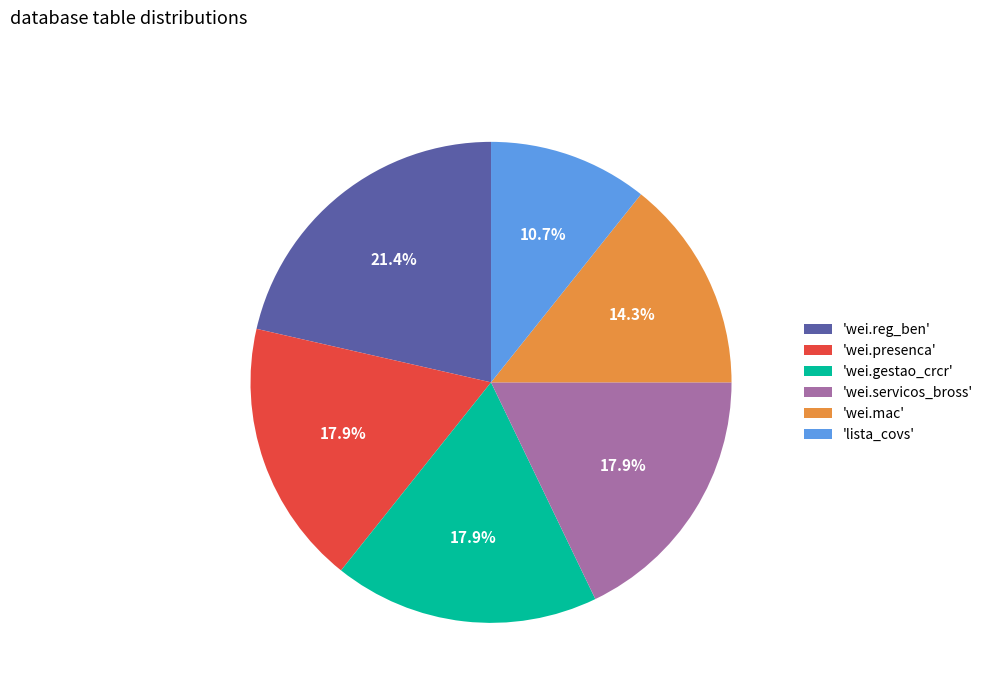

To the nearest percent, what is the average slice percentage?

17%